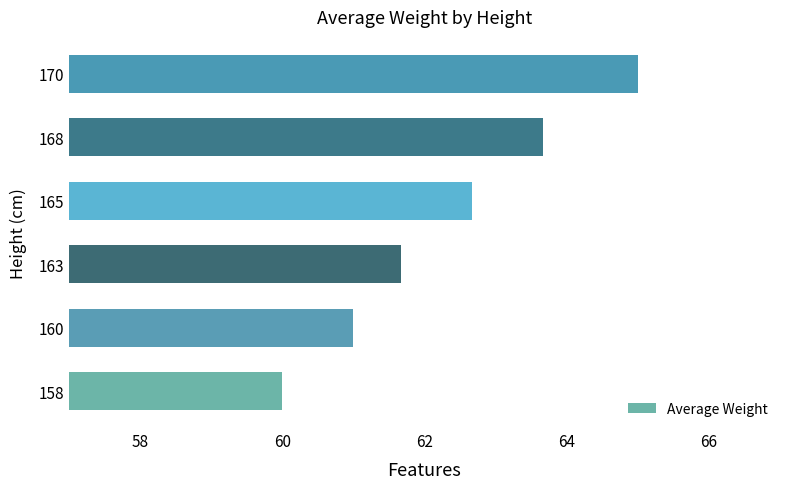

Count the number of values greater than 62.

3